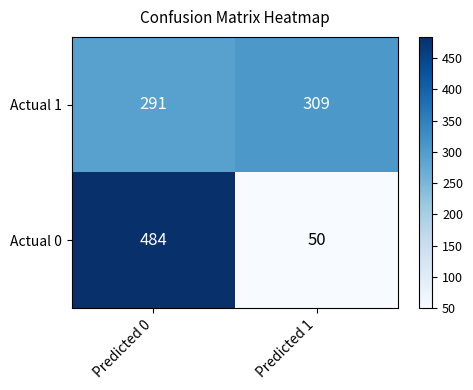

True or false: Actual 1 has a value of 309 at Predicted 1.

True